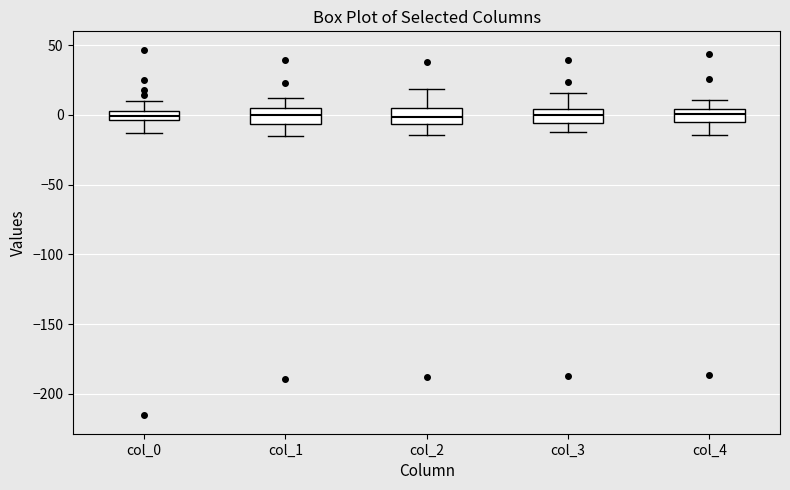

Where does the median line of the box for col_1 sit on the y-axis? The values are not printed on the chart, so give them approximately, as read against the axis.

0